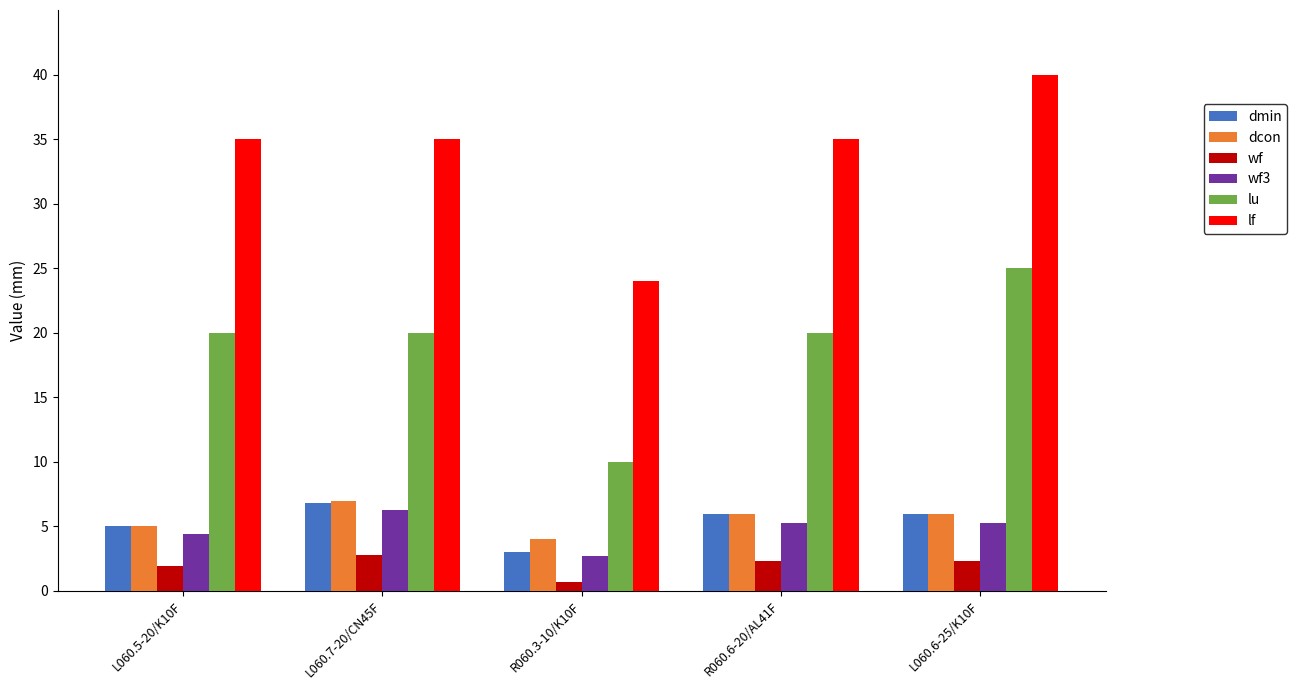

What is the difference between the second highest and minimum values in the wf3 series?

2.6